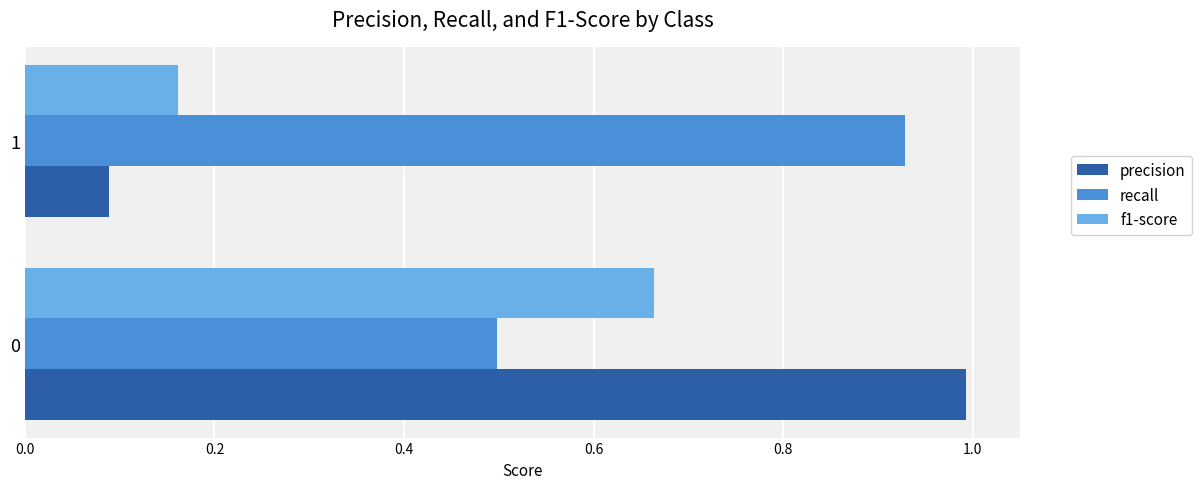

Between 0 and 1, which series saw the biggest shift?

precision